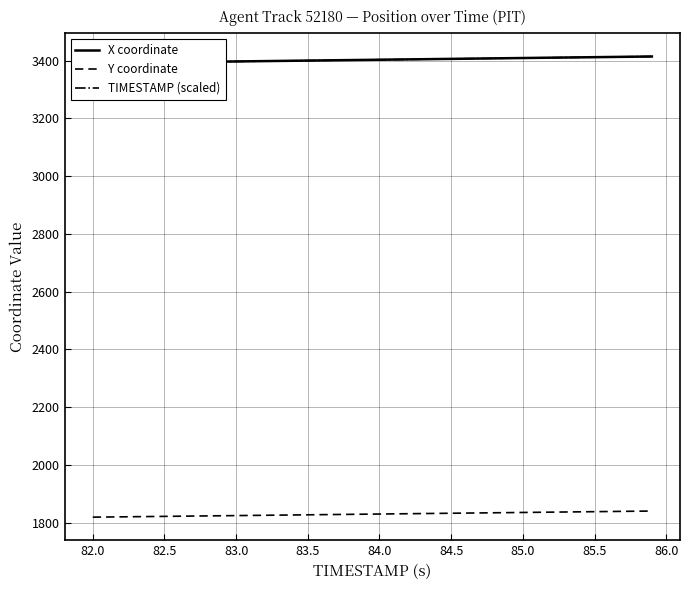

What is the minimum value for Y coordinate?

1819.4